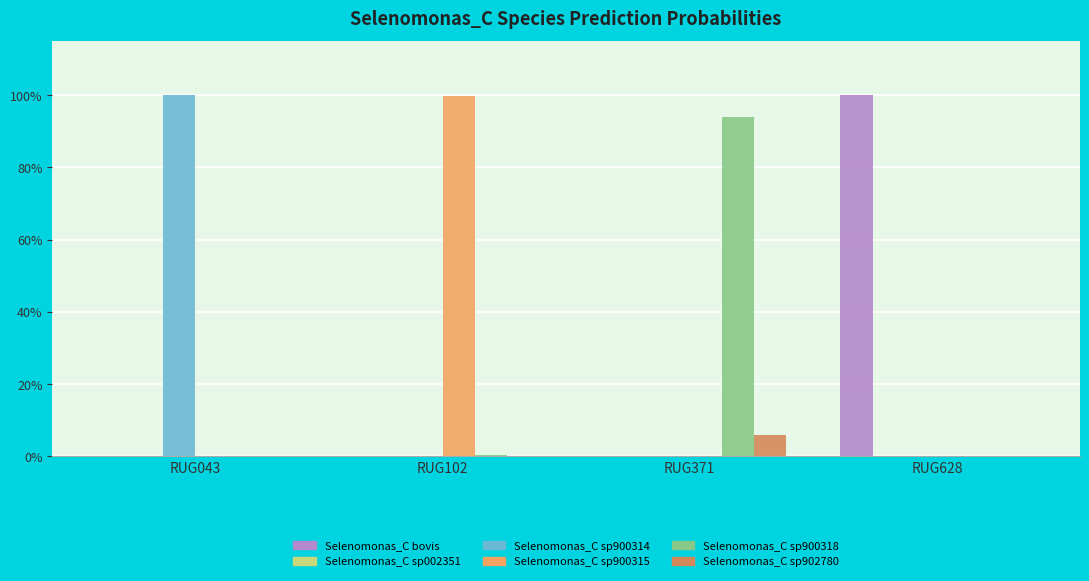

How many categories are shown in the chart?

4